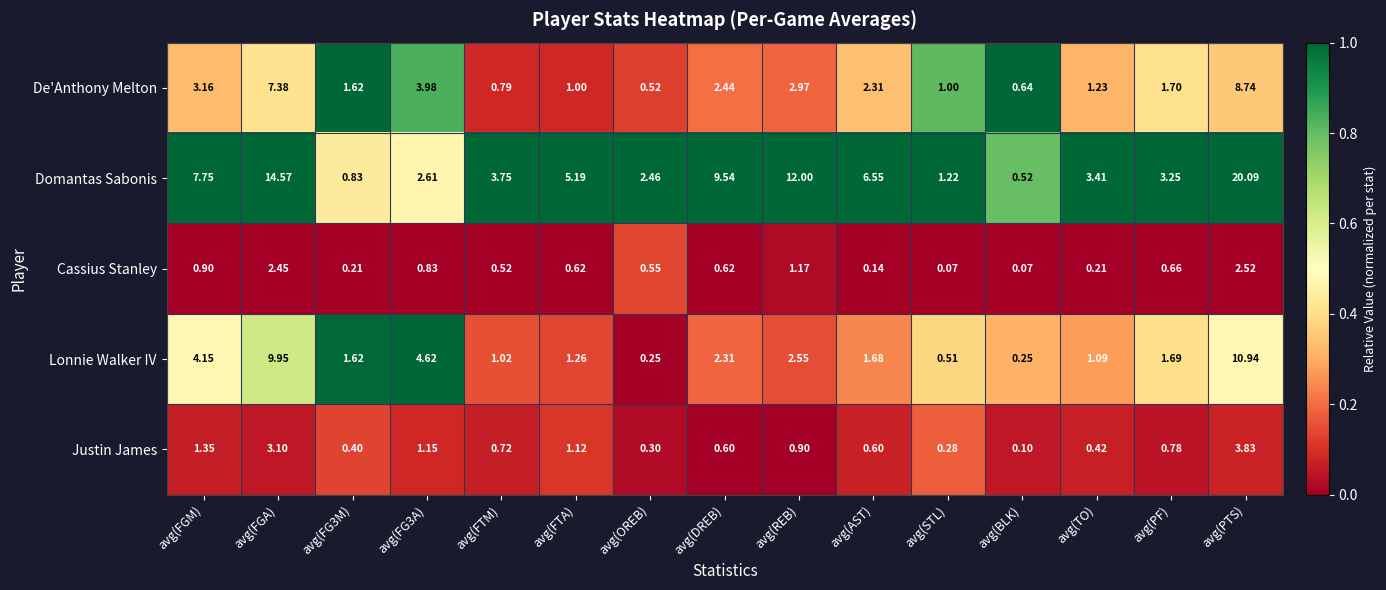

Which series has the widest spread of values?

Domantas Sabonis